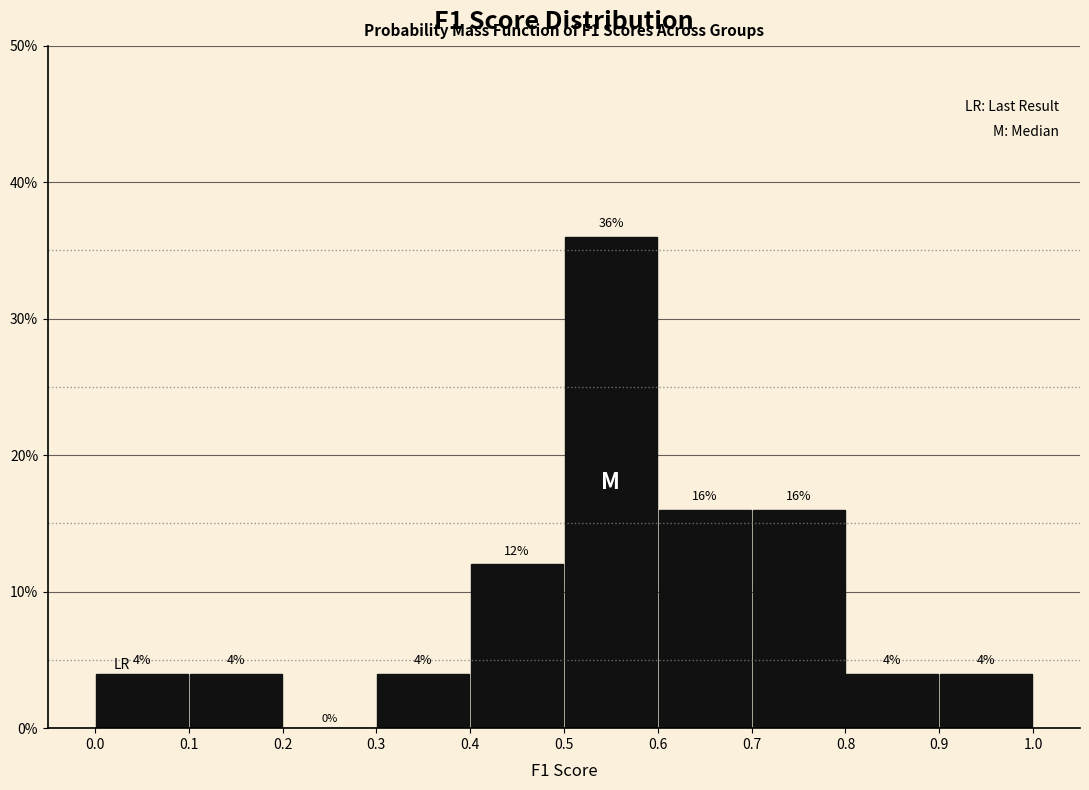

Which range on the x-axis has the tallest bar?

0.5 to 0.6